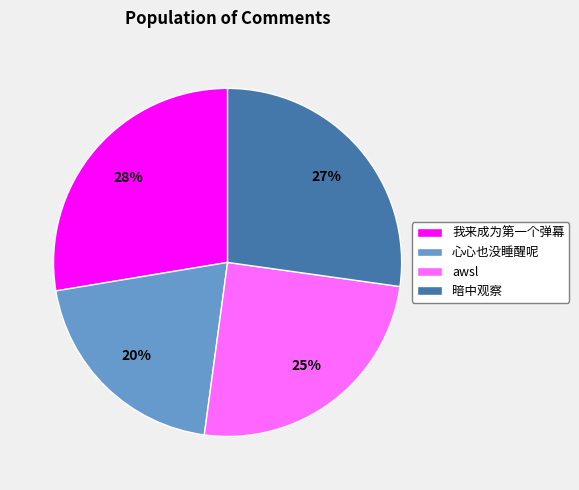

Which category has the smallest portion of the pie?

心心也没睡醒呢